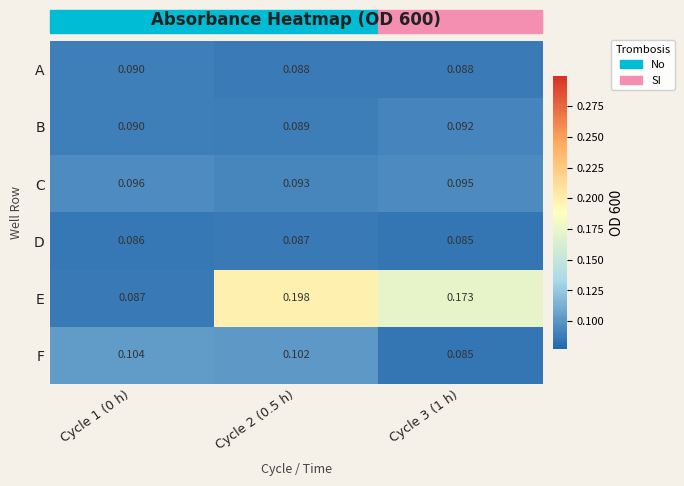

At which category does the chart reach its minimum across all series?

Cycle 3 (1 h)